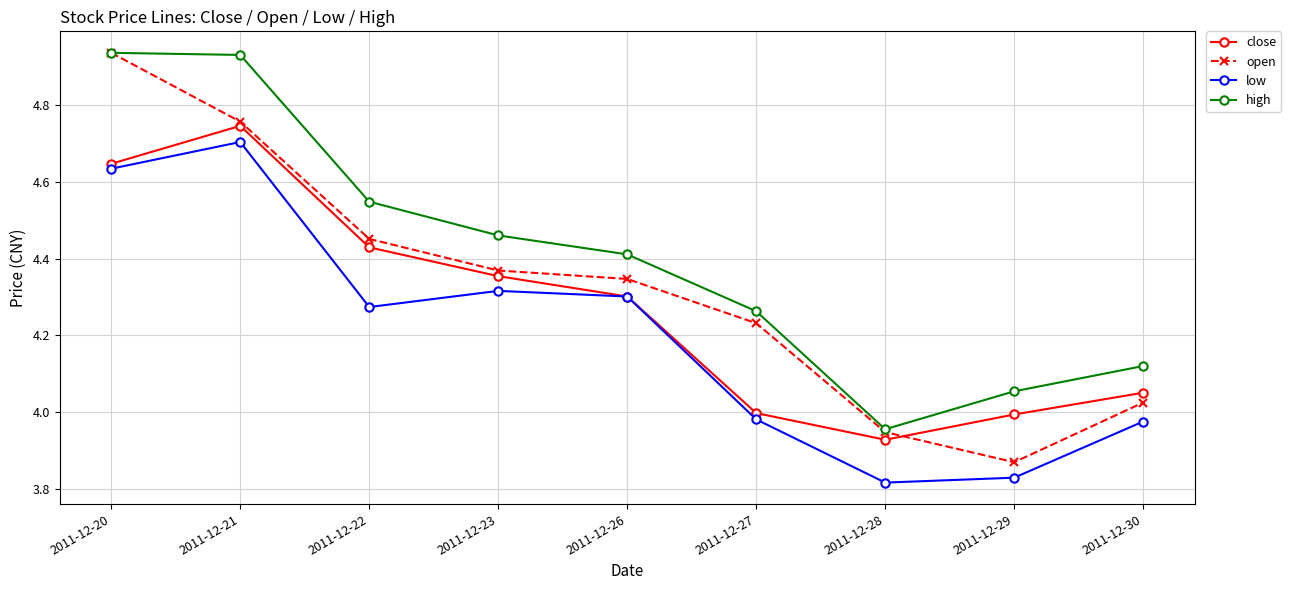

At which label does open reach its peak?

2011-12-20